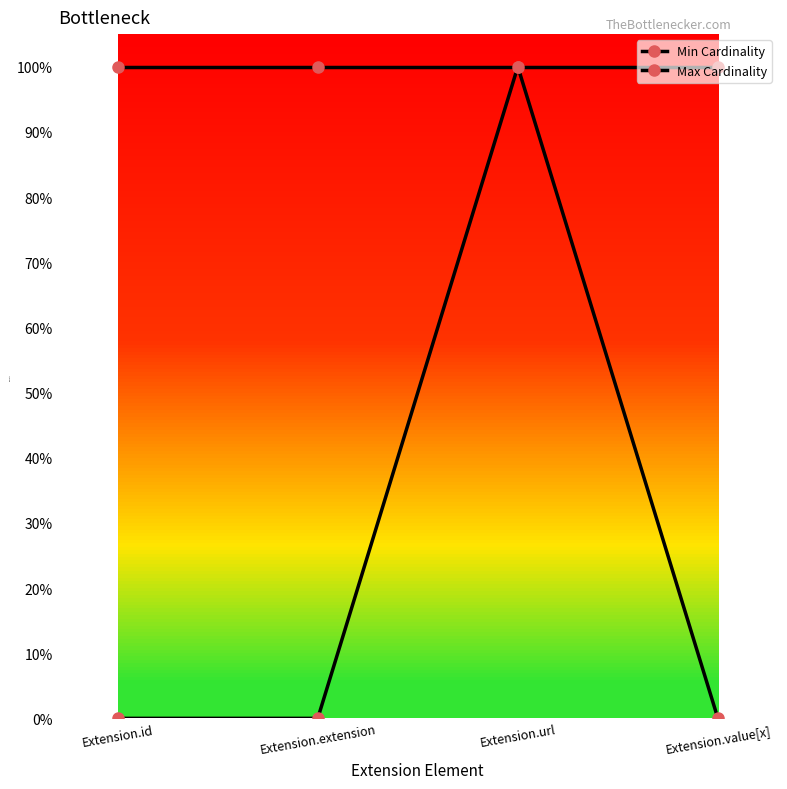

Reading left to right, transcribe all the data shown in this chart.

Min Cardinality: Extension.id=0	Extension.extension=0	Extension.url=1	Extension.value[x]=0
Max Cardinality: Extension.id=1	Extension.extension=1	Extension.url=1	Extension.value[x]=1